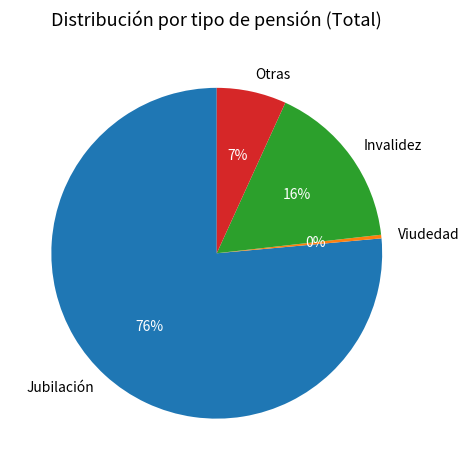

How many segments does this pie chart have?

4